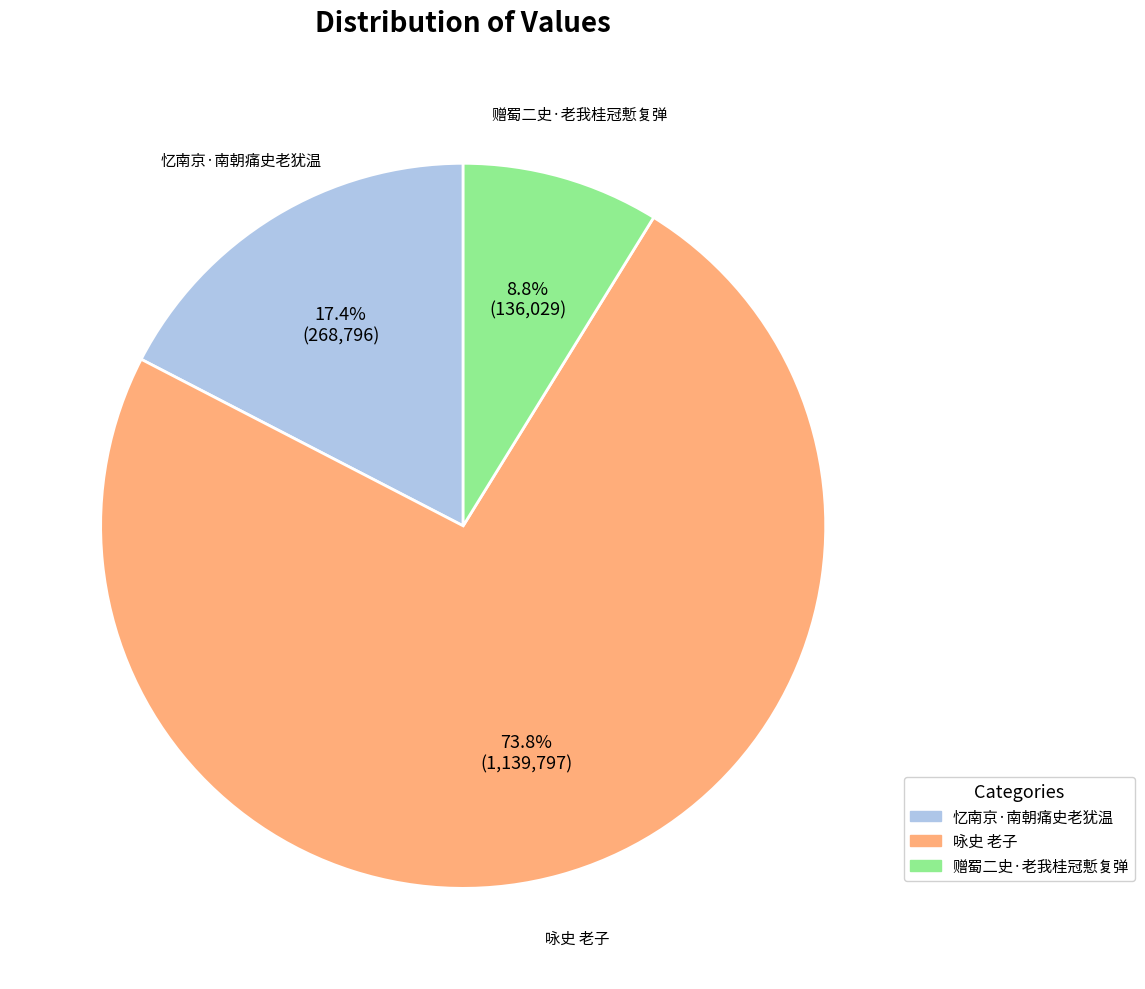

Which category has the smallest portion of the pie?

赠蜀二史·老我桂冠慙复弹